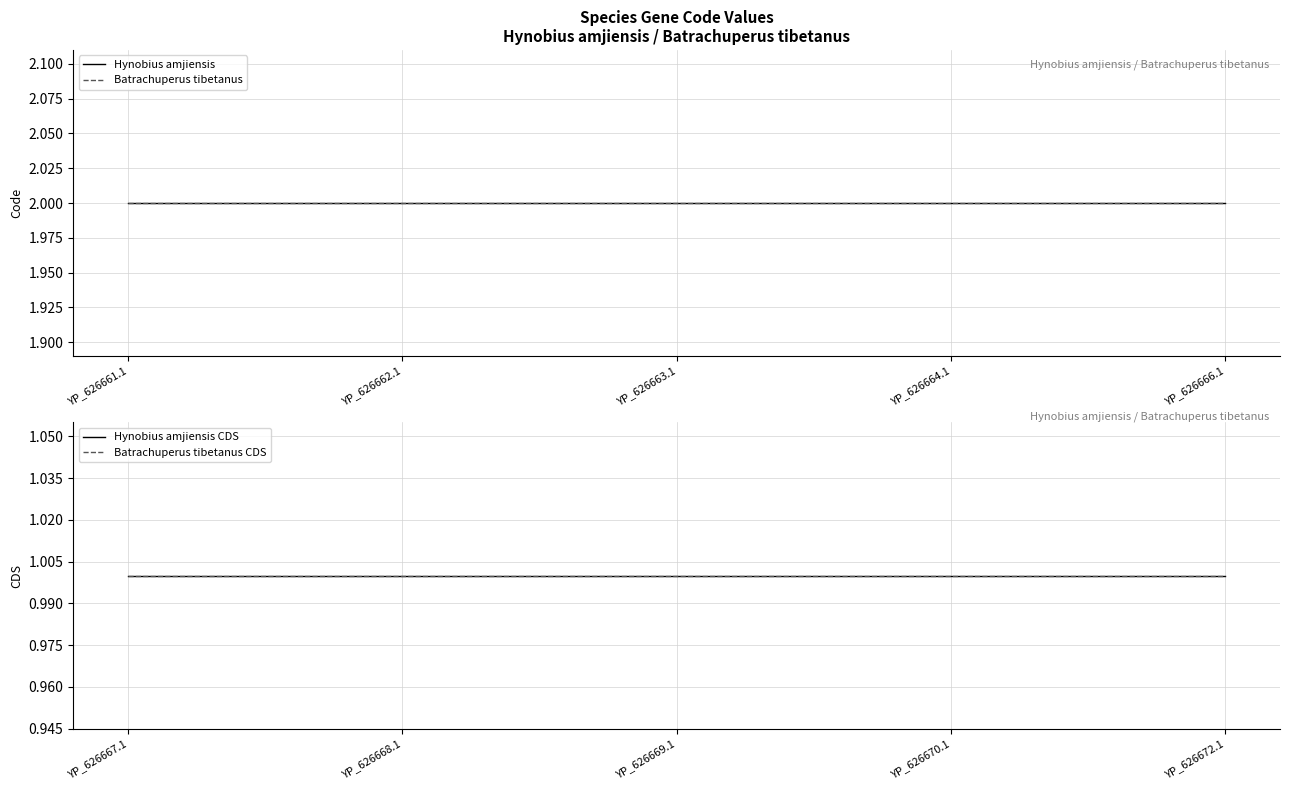

True or false: Hynobius amjiensis CDS and Batrachuperus tibetanus intersect in this chart.

False